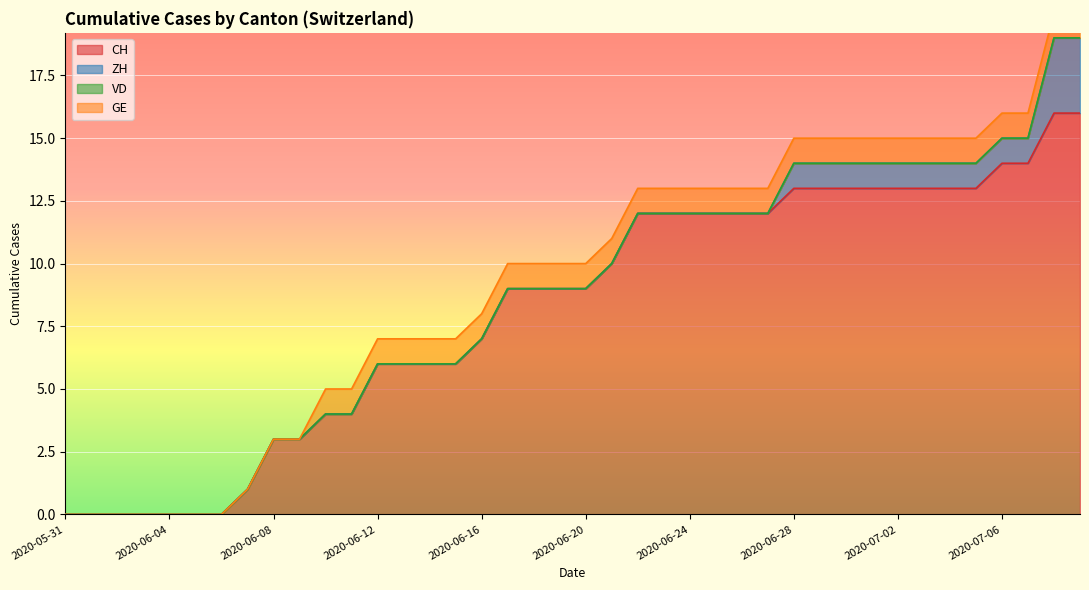

What is the difference between the second highest and second lowest values in the ZH series?

3